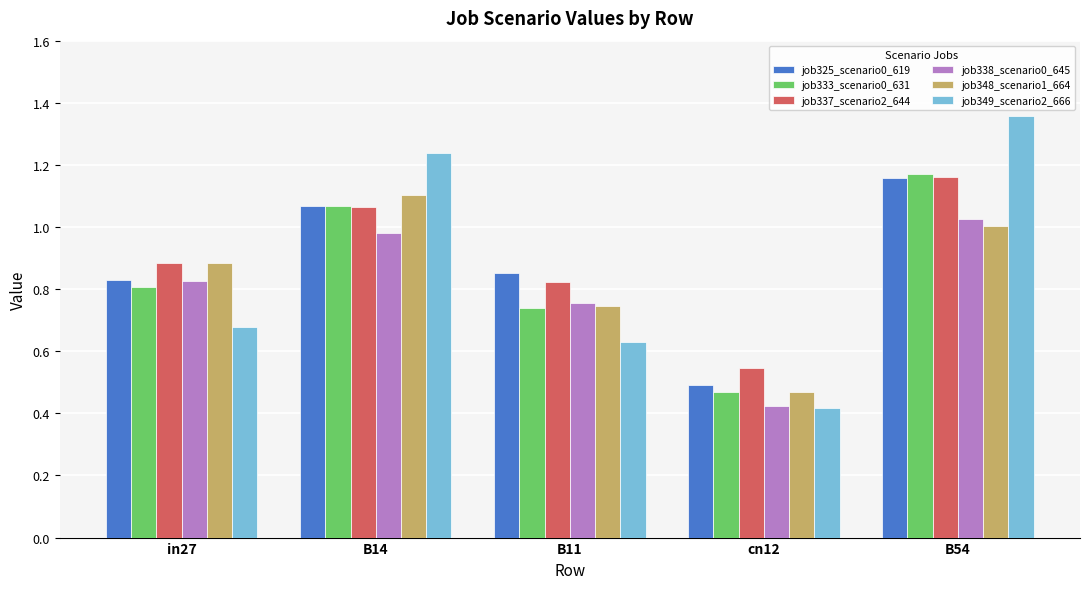

What position from the left is in27?

1